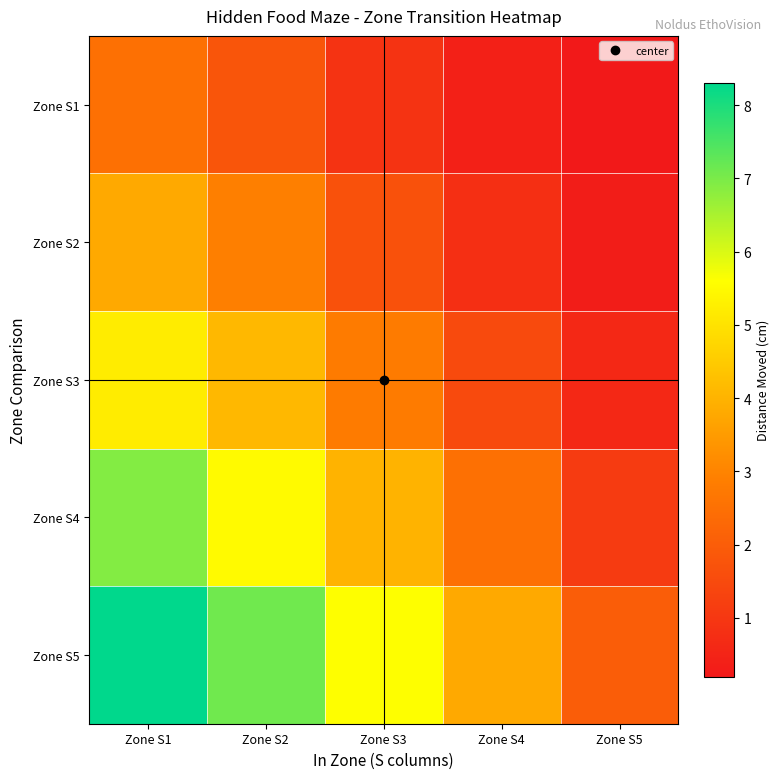

What is the spread (max minus min) of values at Zone S4?

3.4